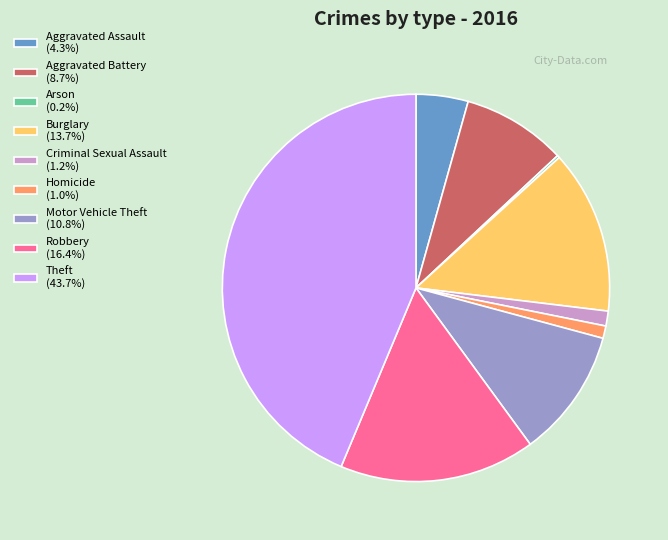

What is the ratio of the value at Aggravated Battery (8.7%) to the value at Burglary (13.7%)?

0.6